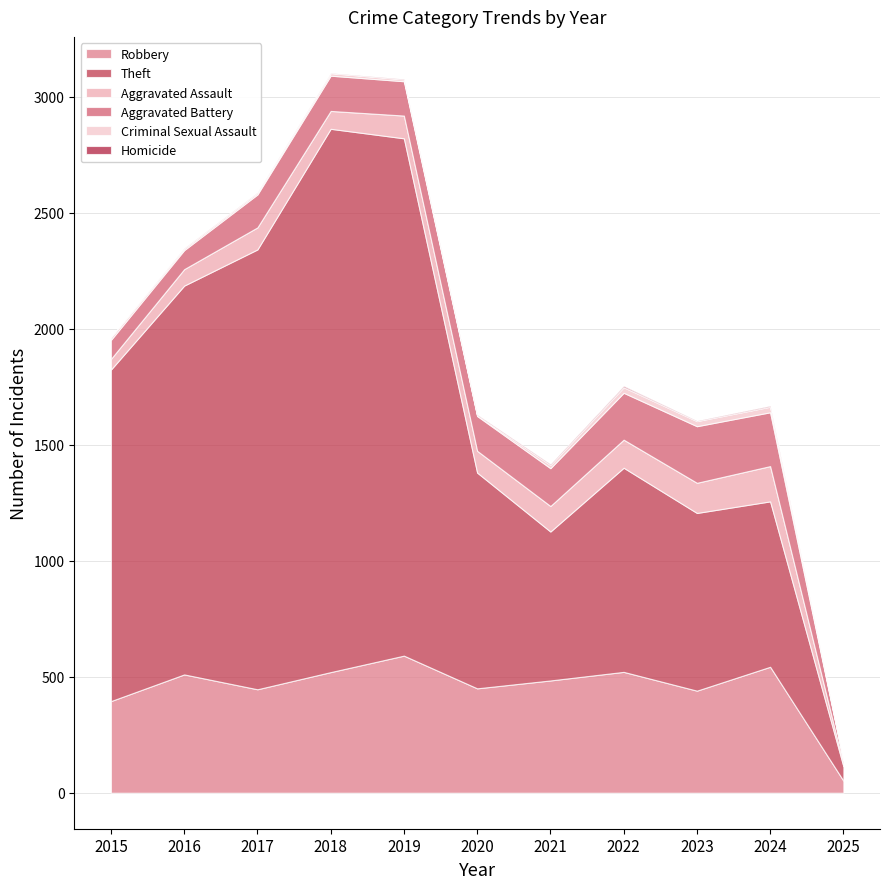

Count the number of data series in this chart.

6